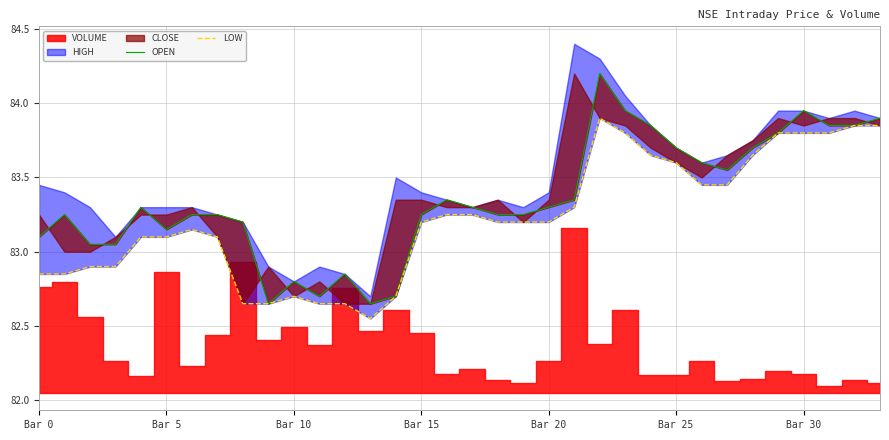

At which category does the chart reach its minimum across all series?

13